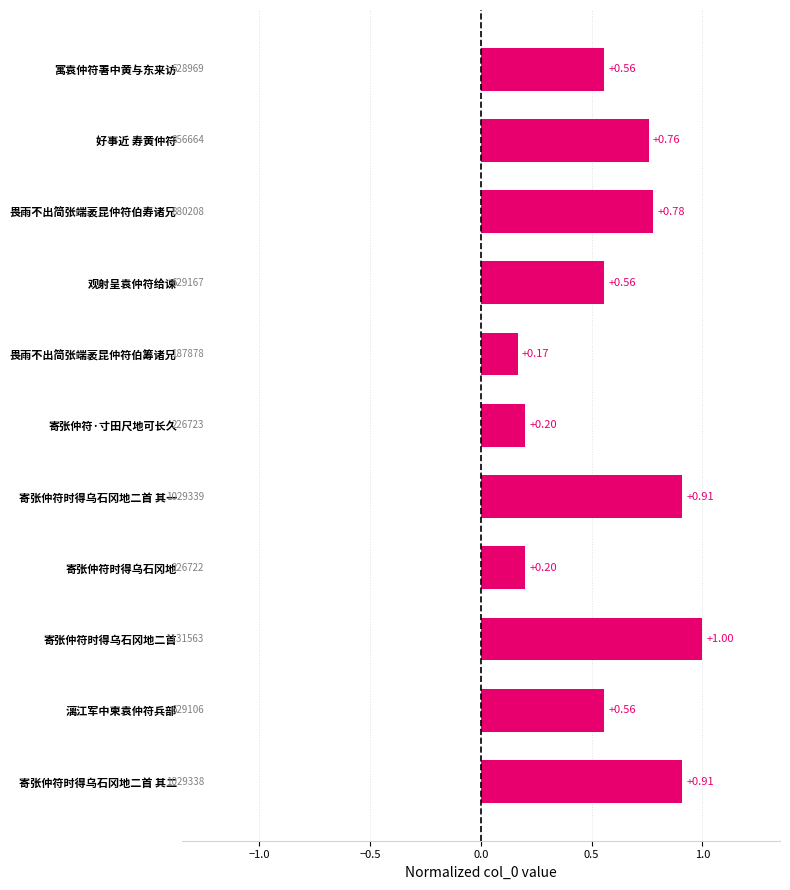

Which label corresponds to the smallest value in the chart?

畏雨不出简张端袤昆仲符伯筹诸兄